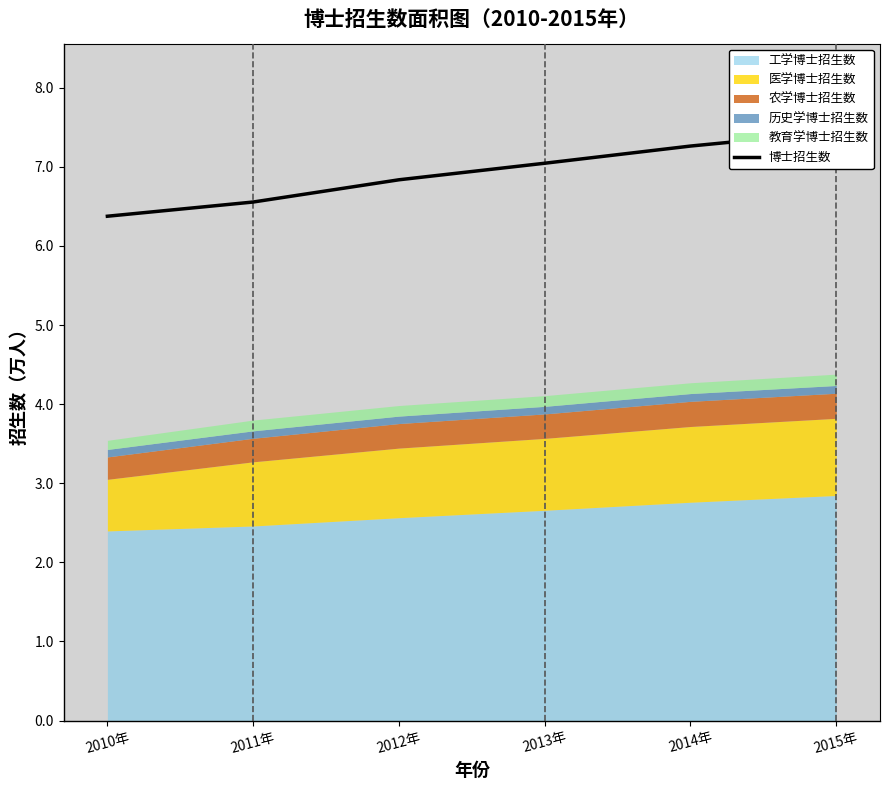

How many values are below 7?

3